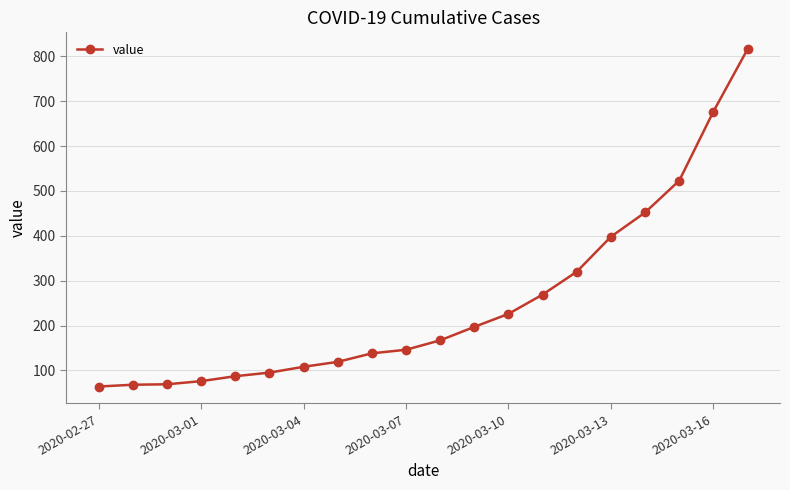

What is the smallest value displayed?

64